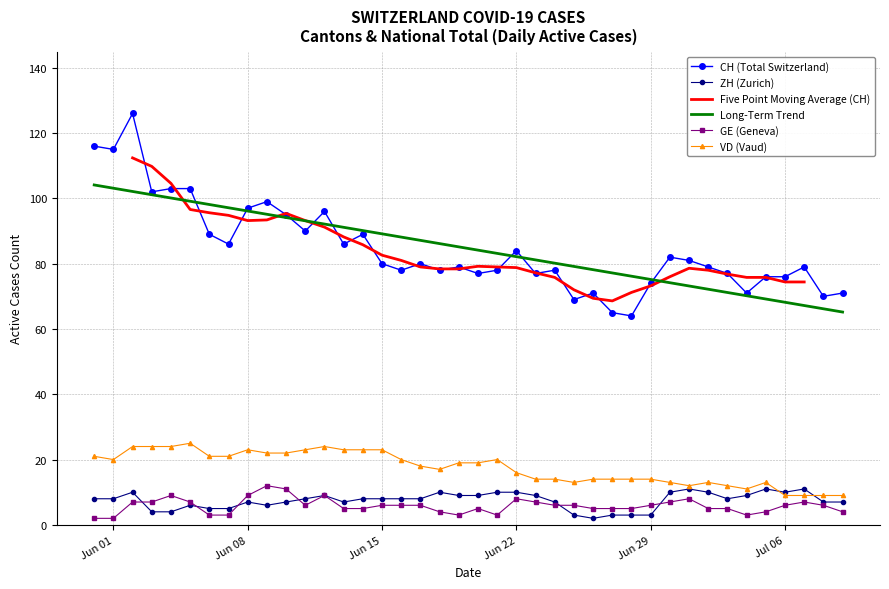

How many series are shown in this chart?

6